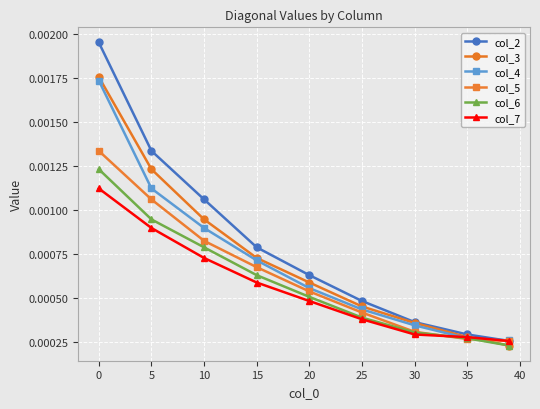

At how many categories does at least one series exceed 0?

9